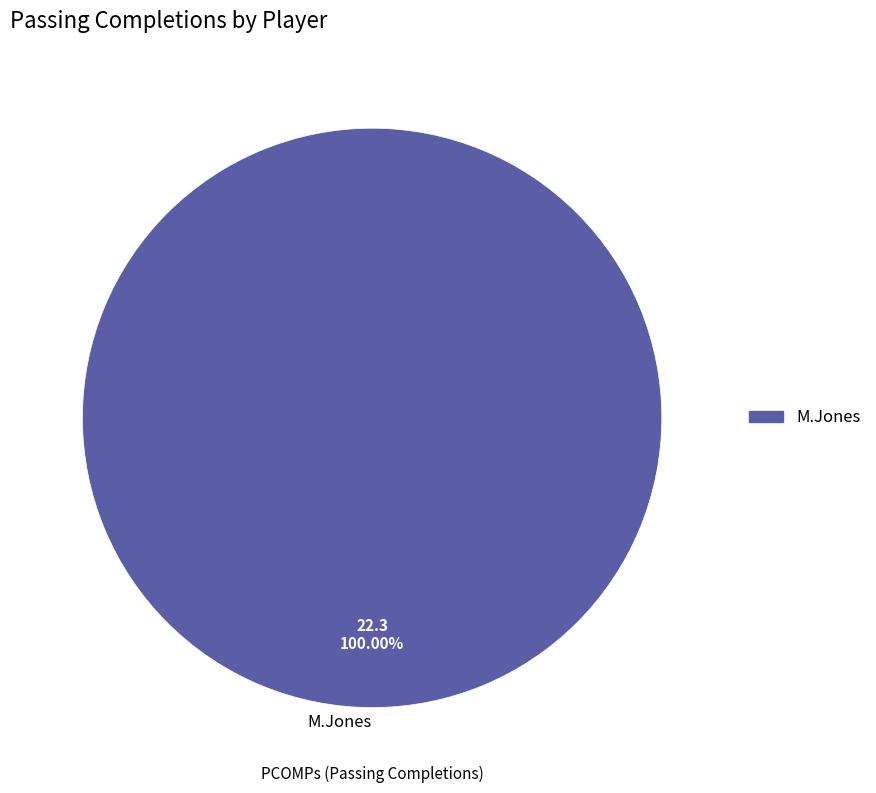

Does M.Jones account for over 50% of the chart?

Yes